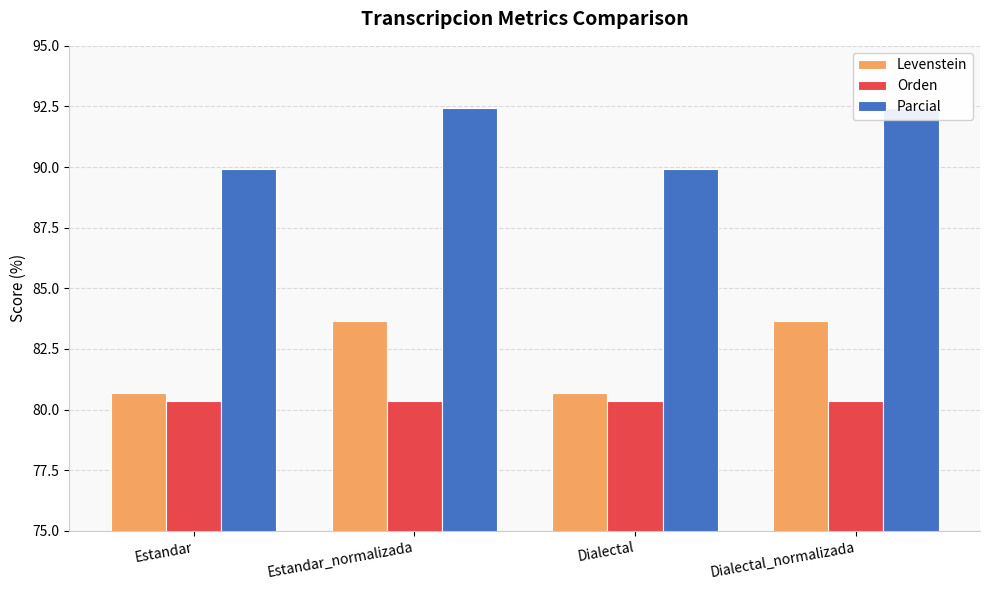

At which label does Orden reach its minimum?

Estandar